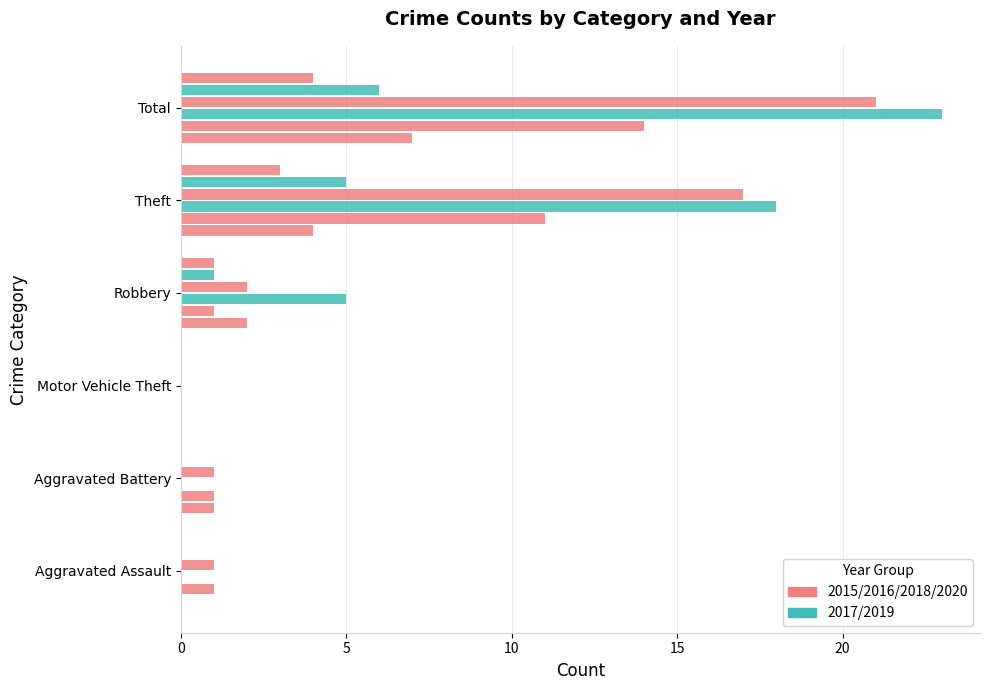

How many series are shown in this chart?

6